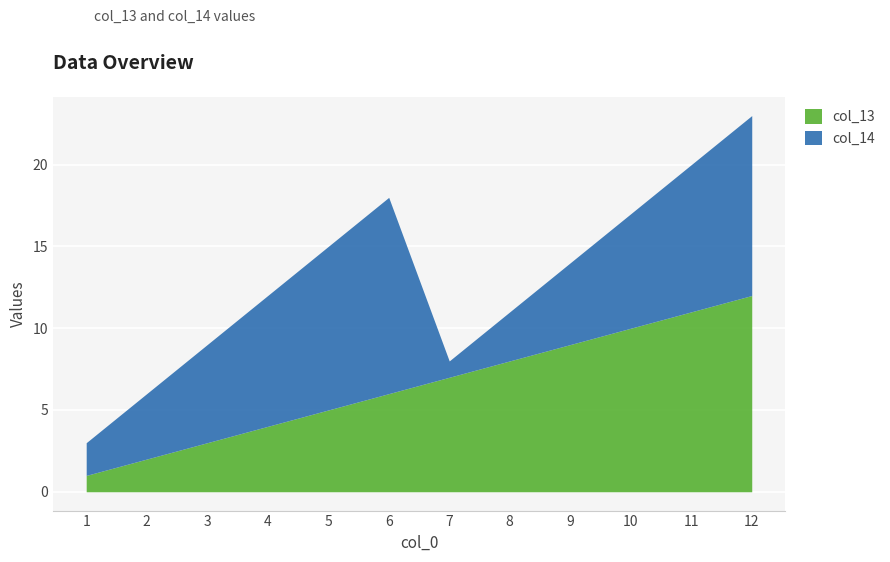

Is it true that col_14 equals 7 at 2?

False